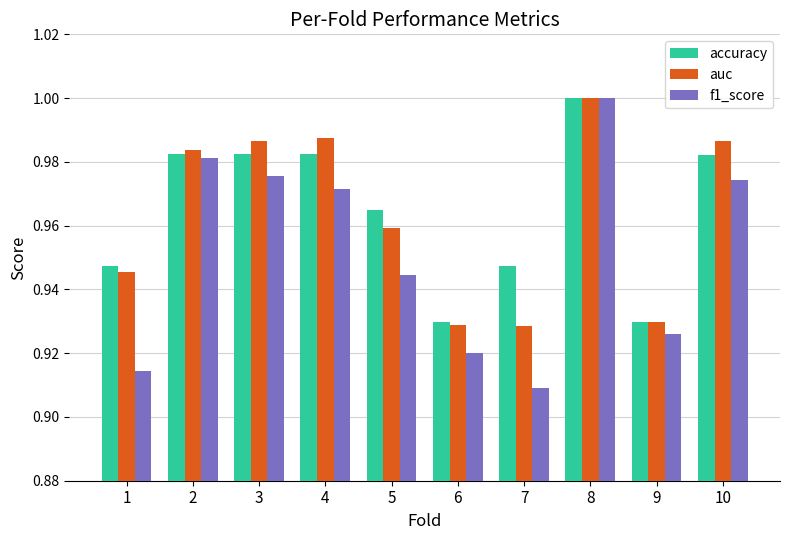

At how many categories does at least one series exceed 0?

10